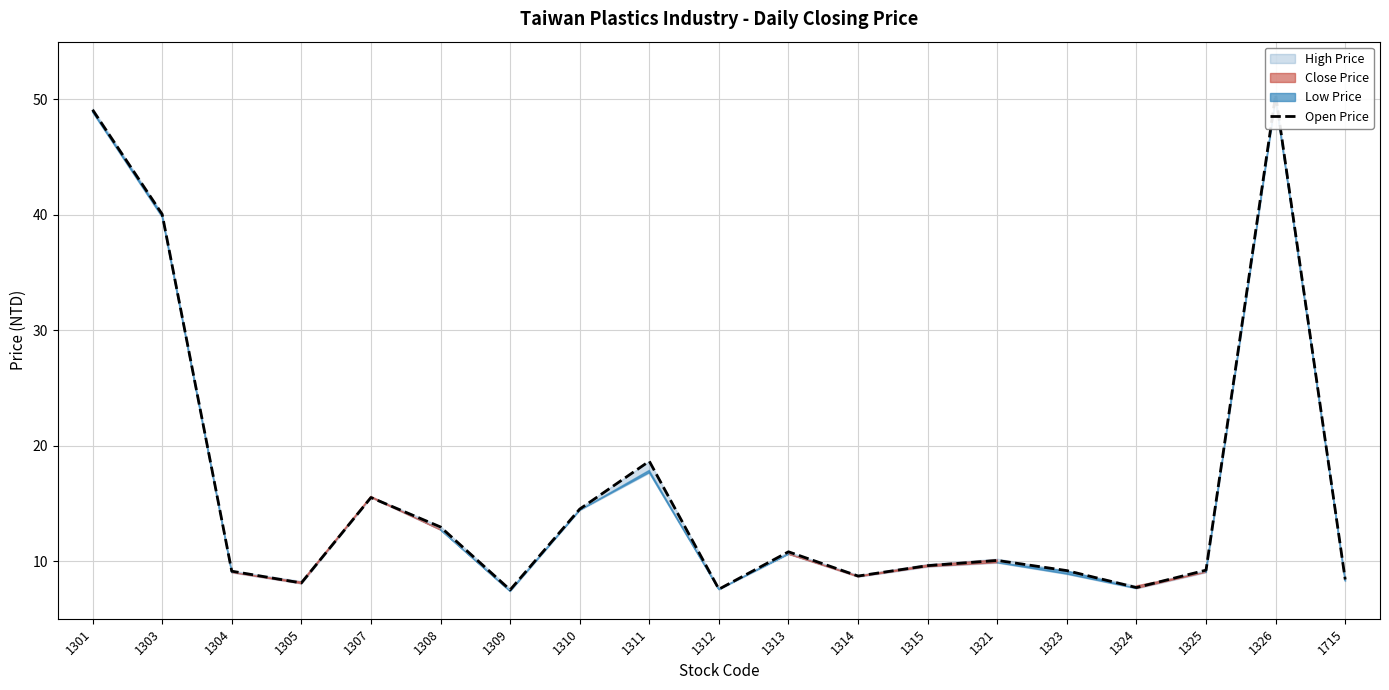

True or false: the data shows 49.1 at 1301.

True